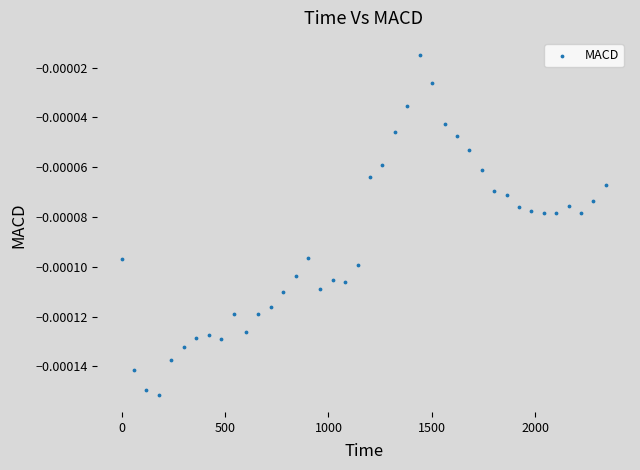

What is the range of X values (max minus min)?

2340.6